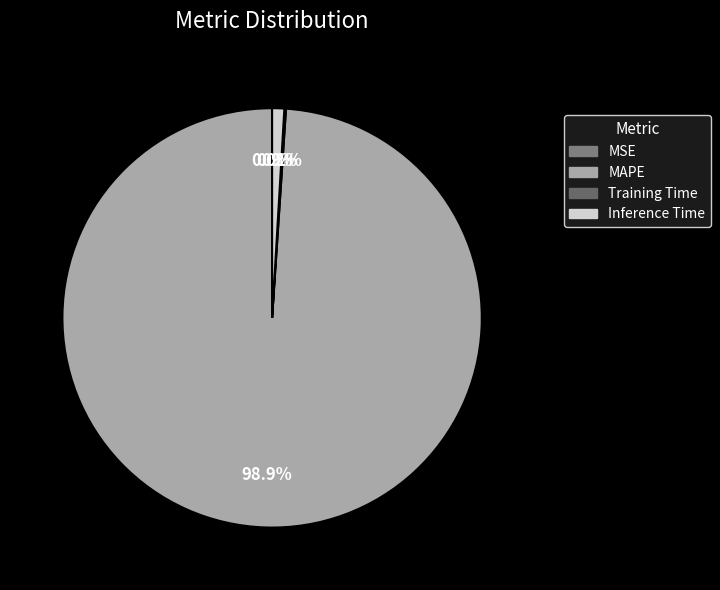

To the nearest percent, what portion does Inference Time represent?

1%